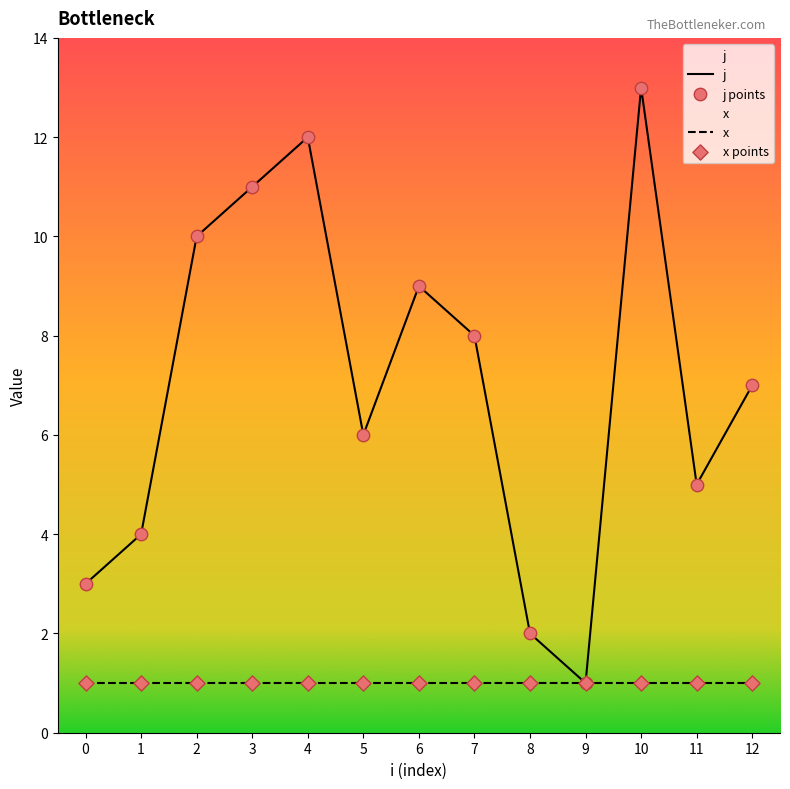

Approximately how many times larger is the value at 6 compared to 12?

1.3